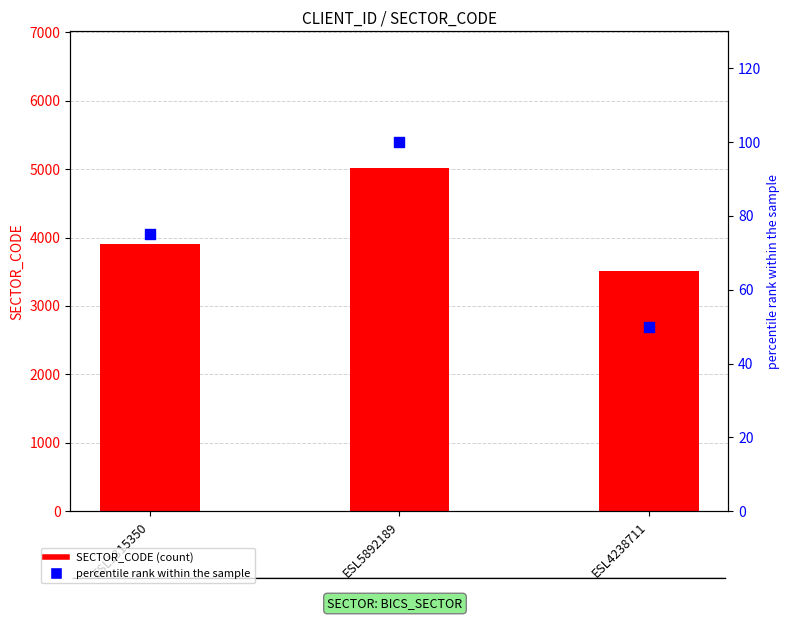

What is the total value across all series at ESL4238711?

3560